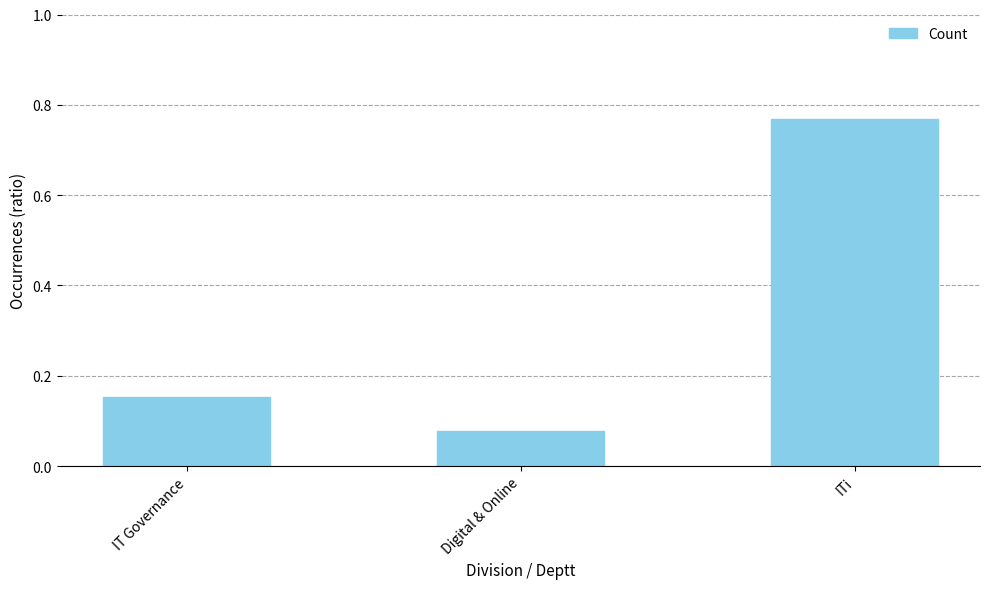

At which category does the chart reach its minimum across all series?

Digital & Online